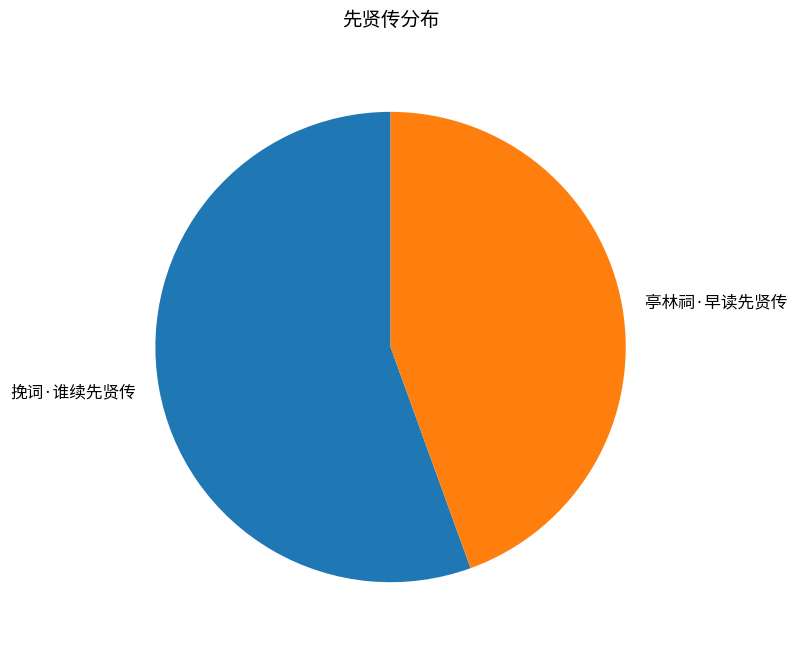

The 挽词·谁续先贤传 slice represents 63% of the pie. True or false?

False